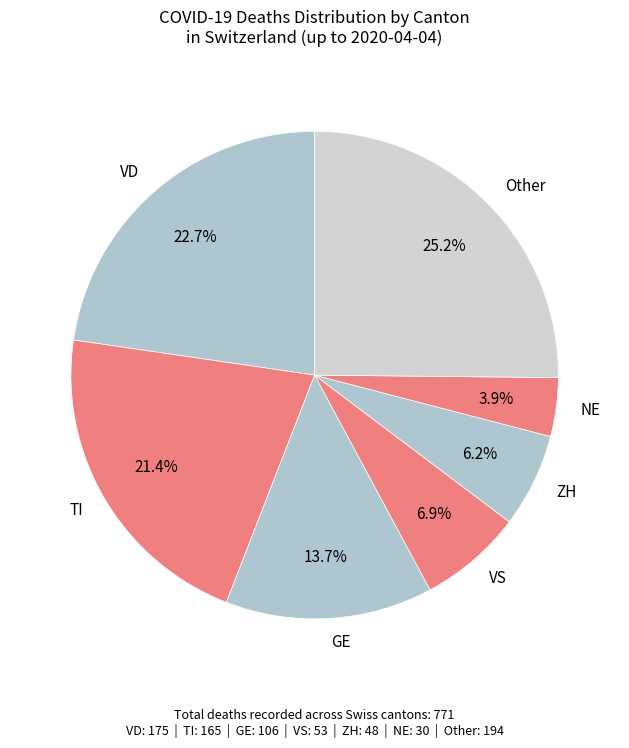

Which category has the smallest portion of the pie?

NE